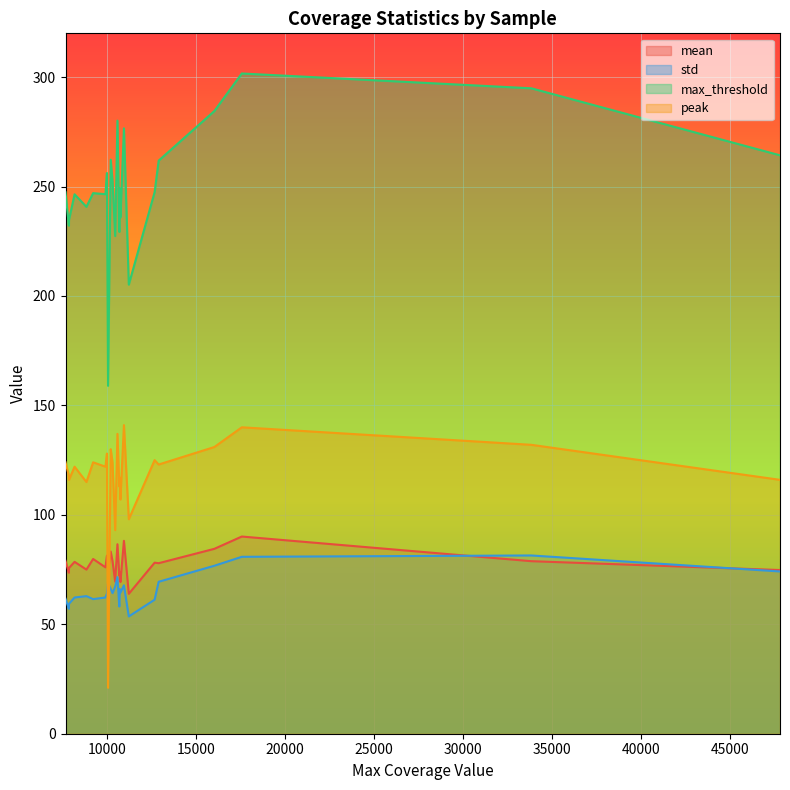

True or false: peak and mean intersect in this chart.

True